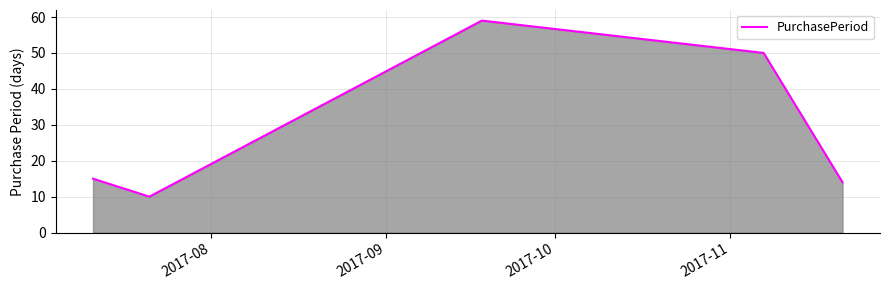

What is the average value?

30